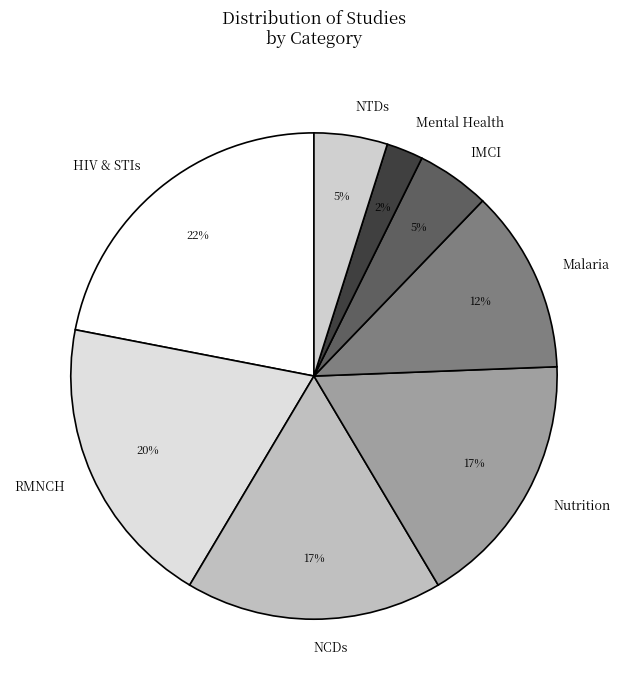

Count the number of slices in the pie.

8